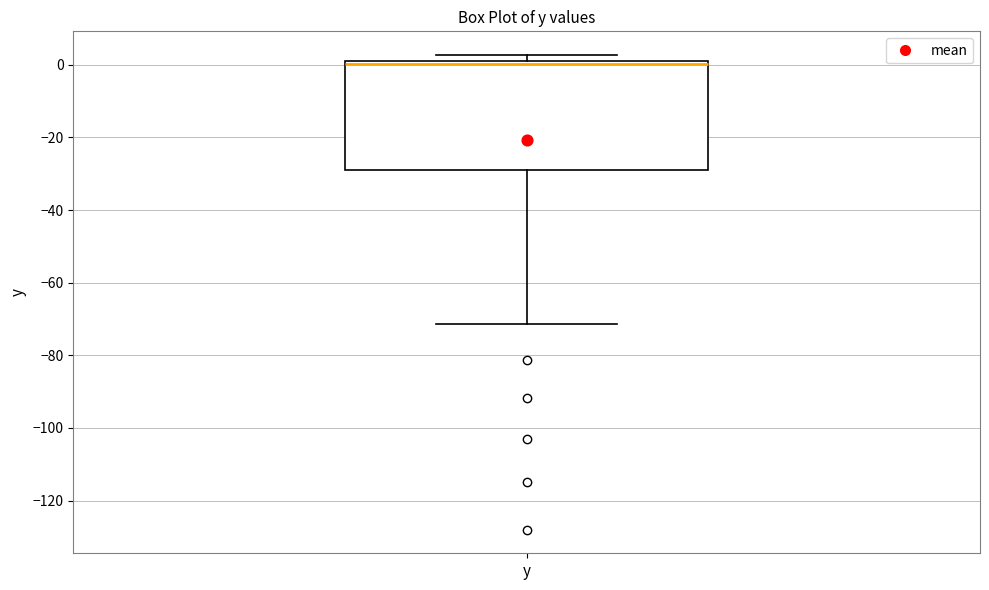

Where is the lower edge of the box for y on the y-axis? The values are not printed on the chart, so give them approximately, as read against the axis.

-30